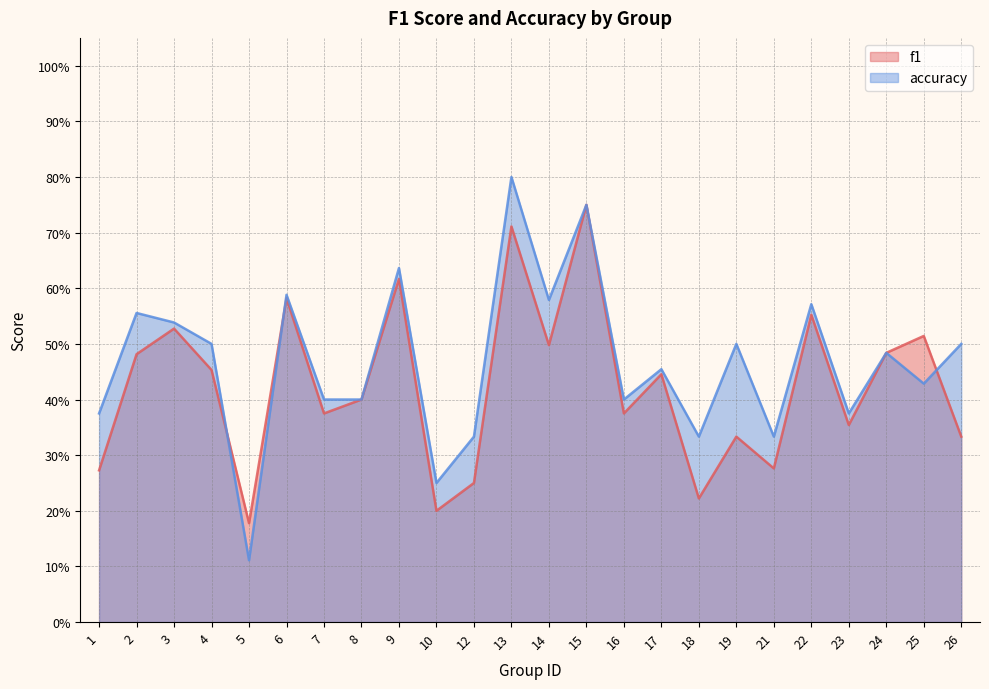

Which series has the widest spread of values?

accuracy